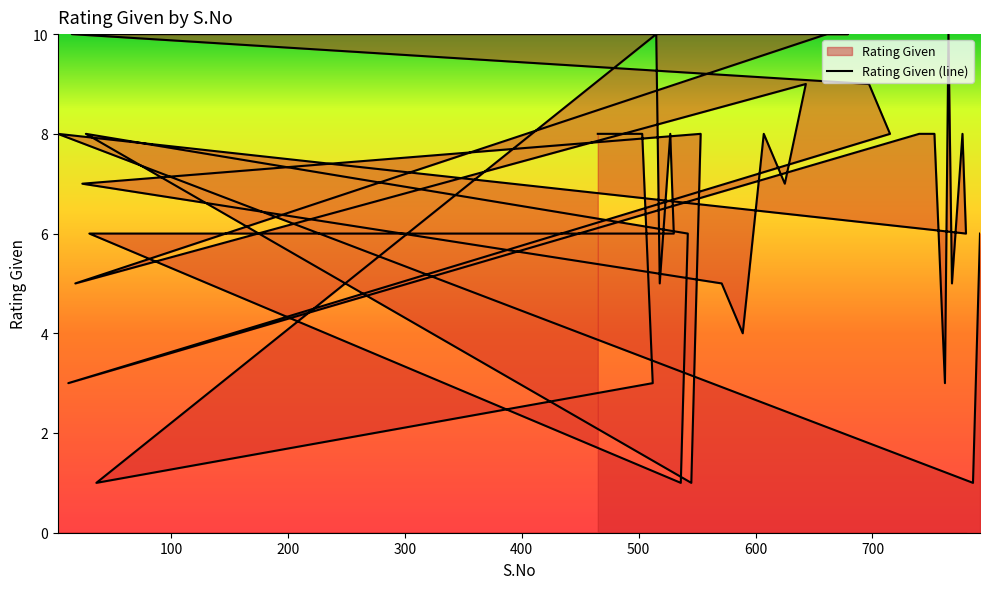

Which label corresponds to the smallest value in the chart?

786